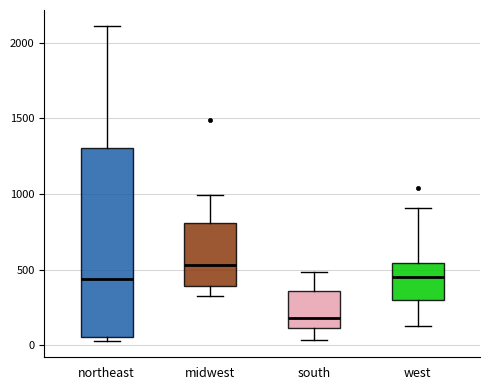

Comparing the boxes themselves (not the whiskers), which one is the tallest?

northeast